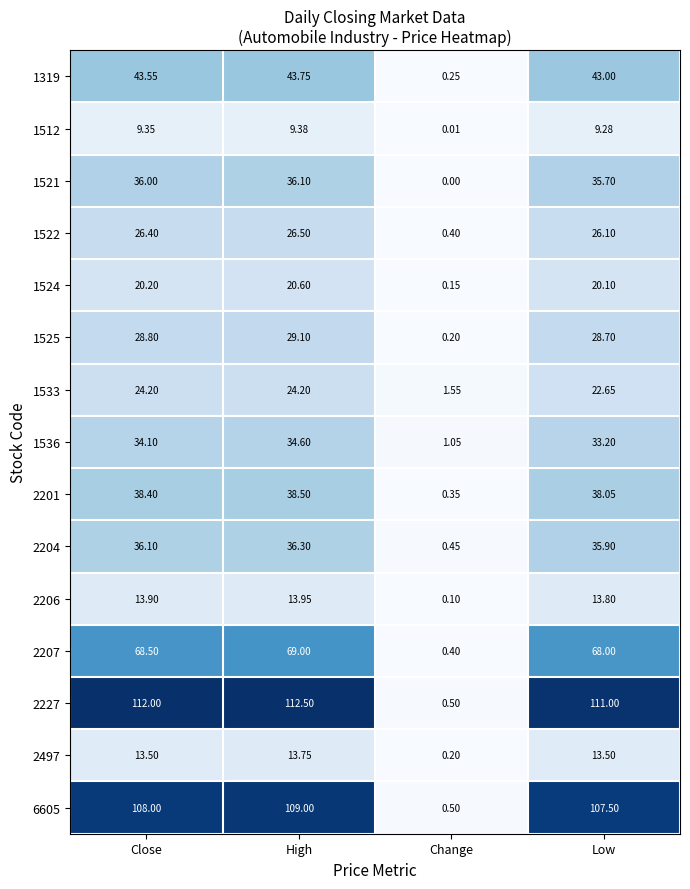

At how many categories does at least one series exceed 63?

3